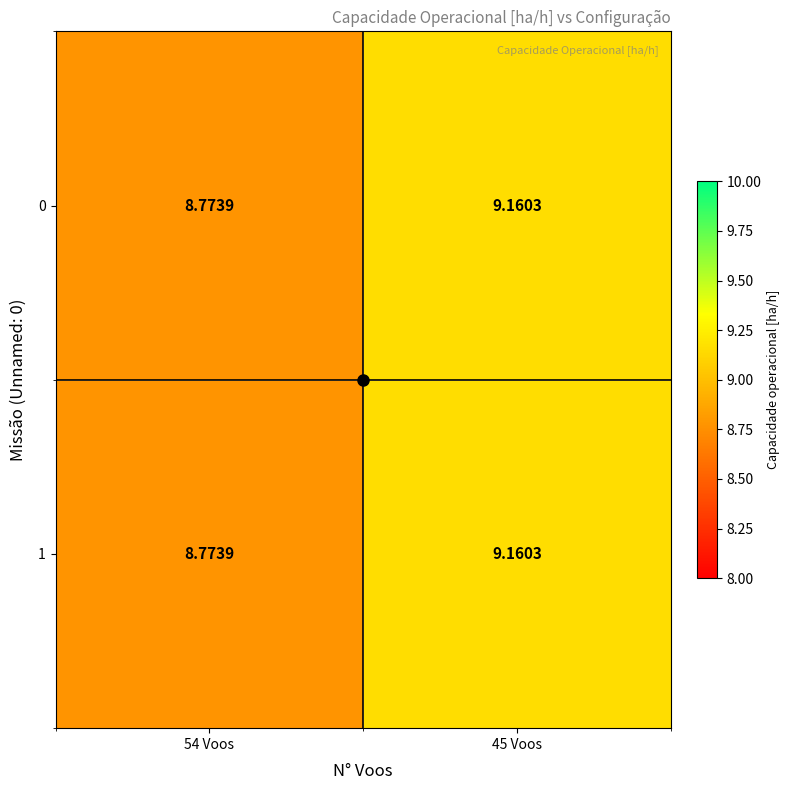

Is the value of 1 at 45 Voos greater than the value of 0 at 54 Voos?

Yes